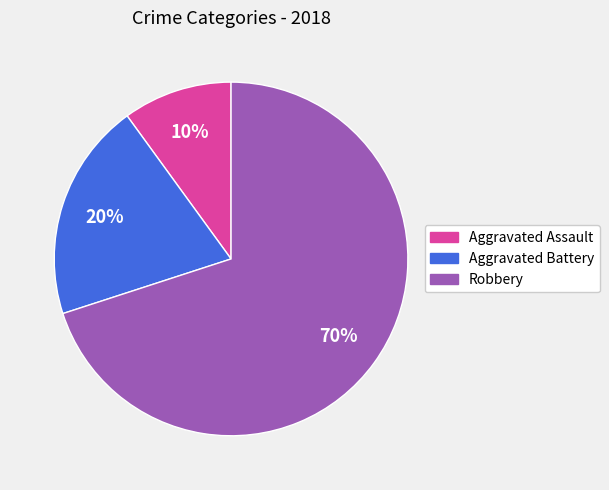

What is the ratio of the value at Aggravated Assault to the value at Robbery?

0.1